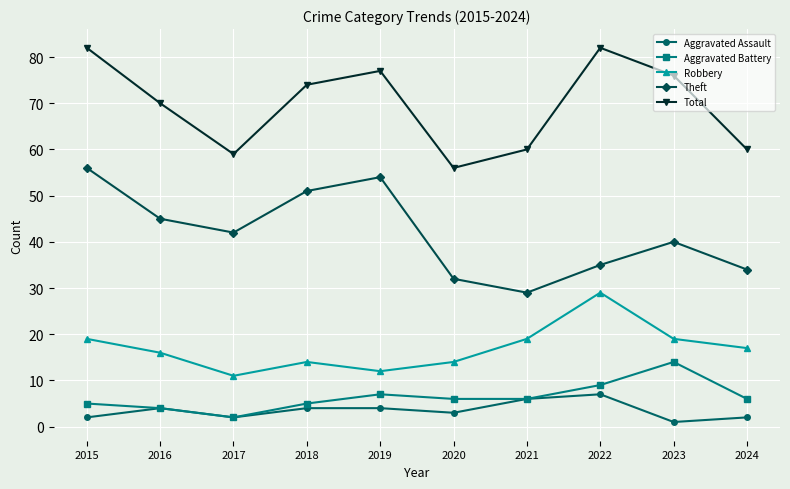

True or false: Total has more than 1 interior local peaks.

True